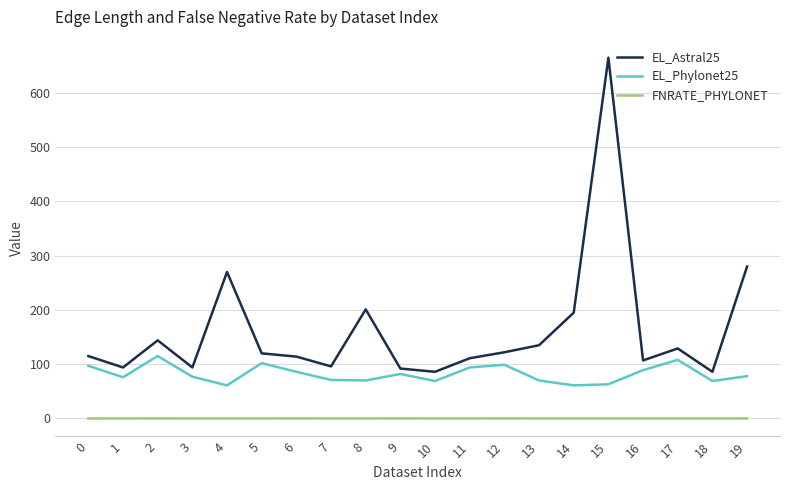

What are all the series names shown in the legend?

EL_Astral25, EL_Phylonet25, FNRATE_PHYLONET